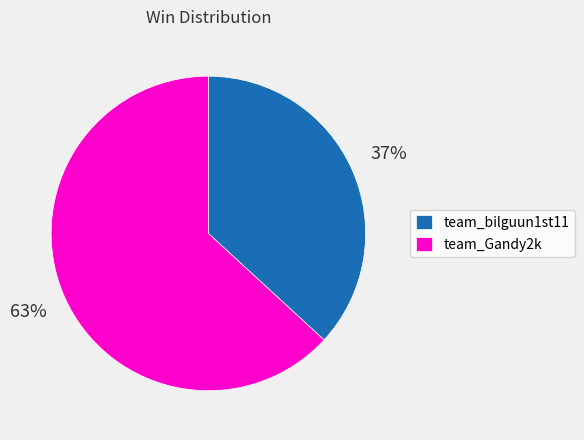

To the nearest percent, what is the difference between the largest and smallest slice percentages?

26%